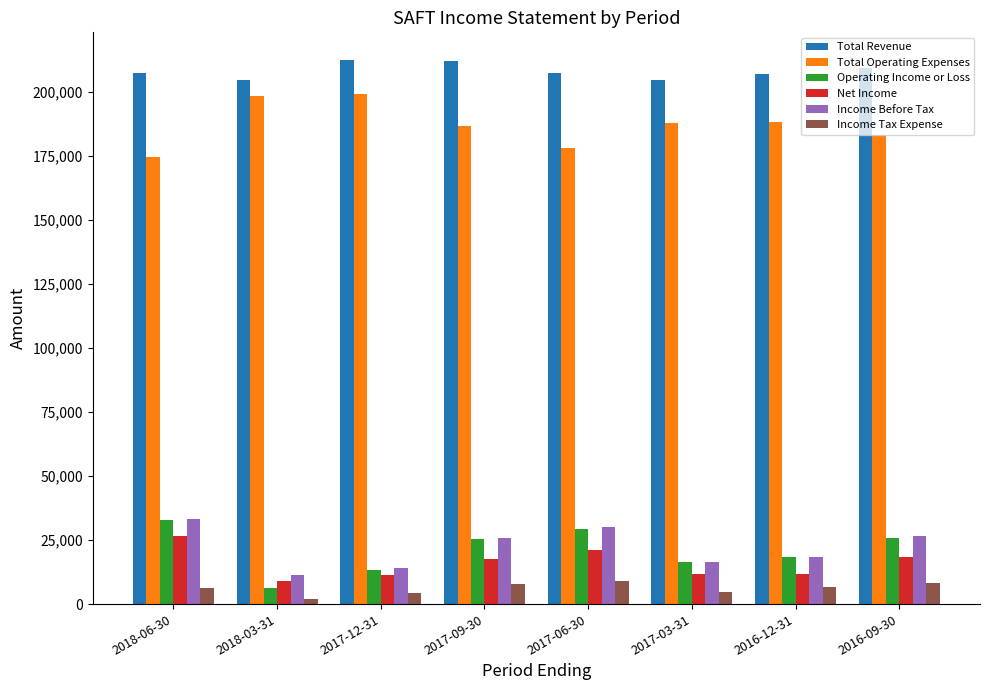

The value of Total Operating Expenses at 2017-03-31 is 121828. True or false?

False